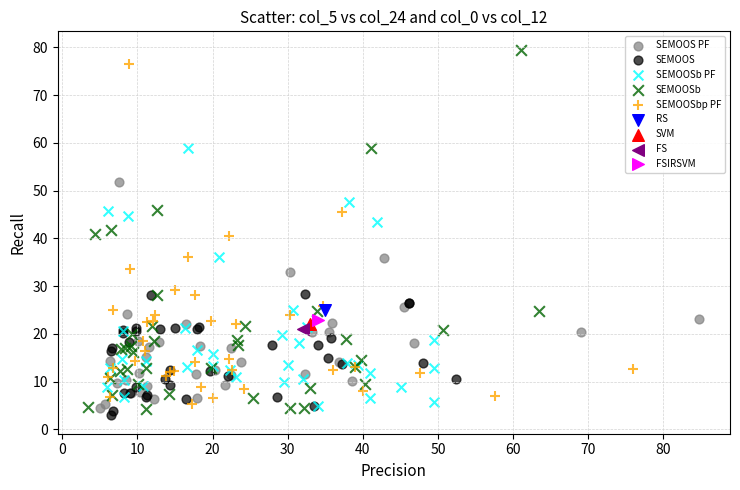

What are all the series names shown in the legend?

SEMOOS PF, SEMOOS, SEMOOSb PF, SEMOOSb, SEMOOSbp PF, RS, SVM, FS, FSIRSVM